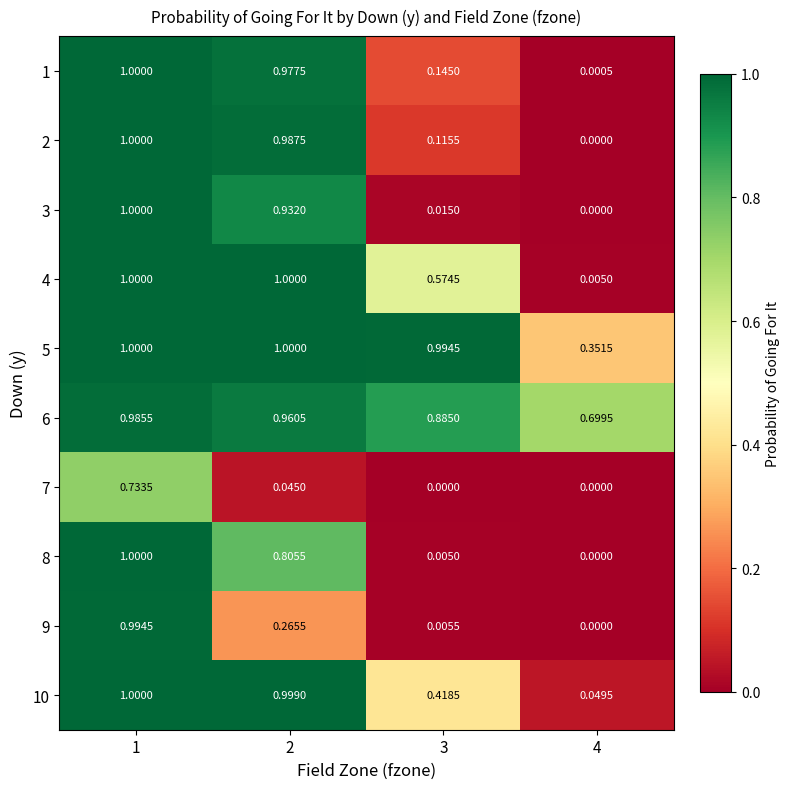

How many series are shown in this chart?

10